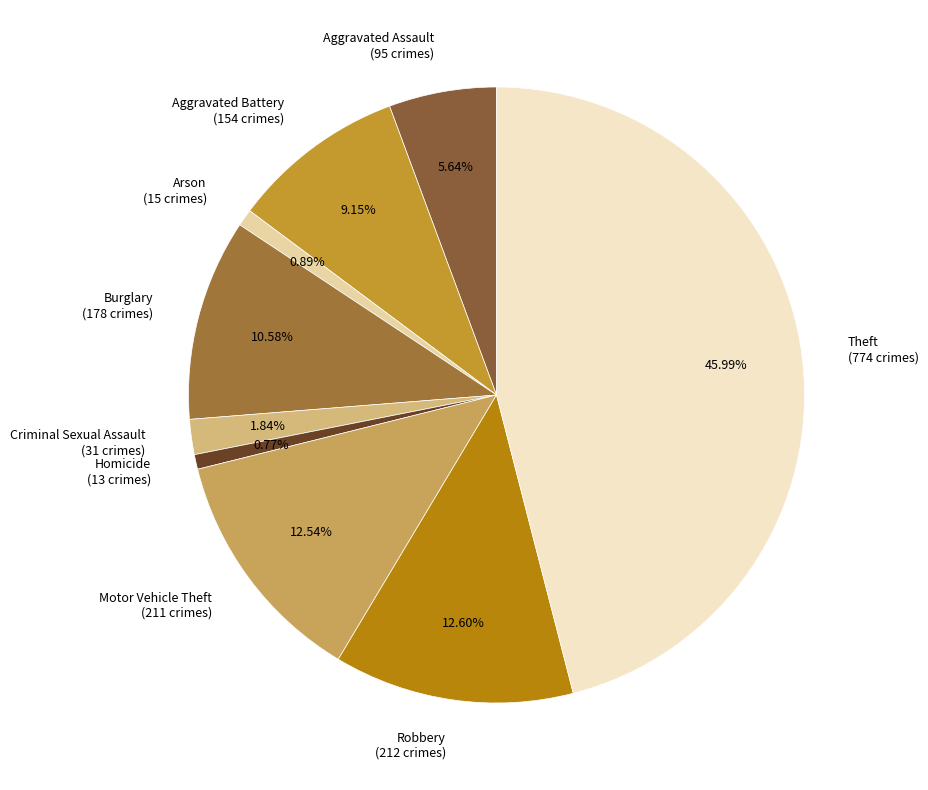

Which slice is the largest?

Theft